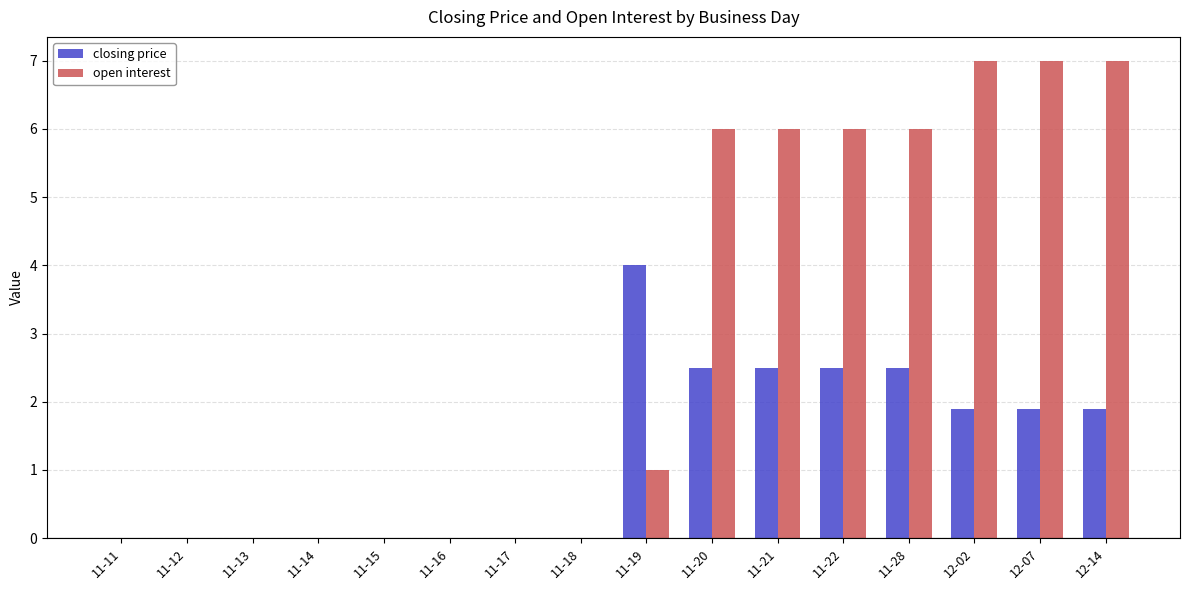

What is the average value of the open interest series?

2.9